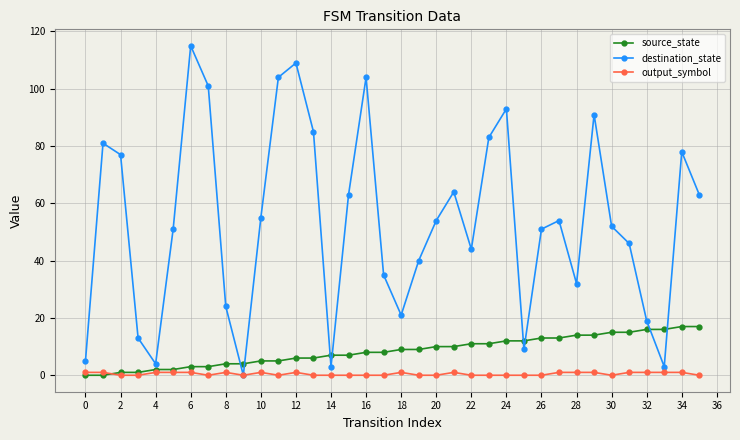

What is the difference between the second highest and minimum values in the destination_state series?

109